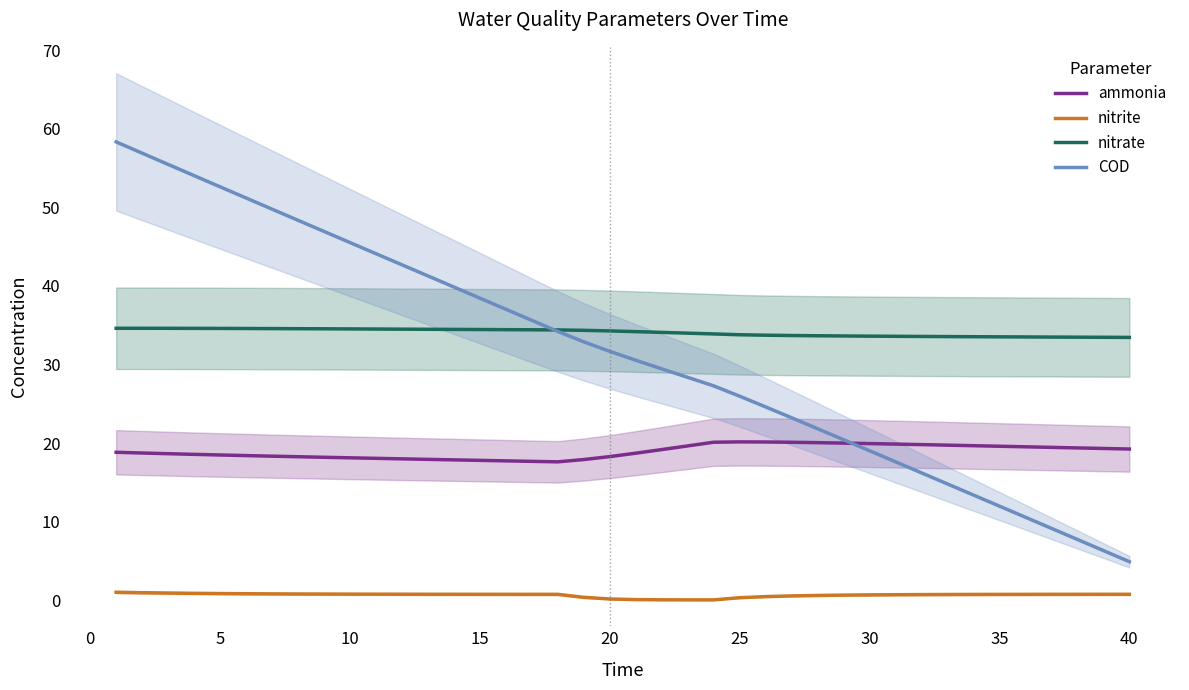

What is the lowest value of the COD series?

4.9